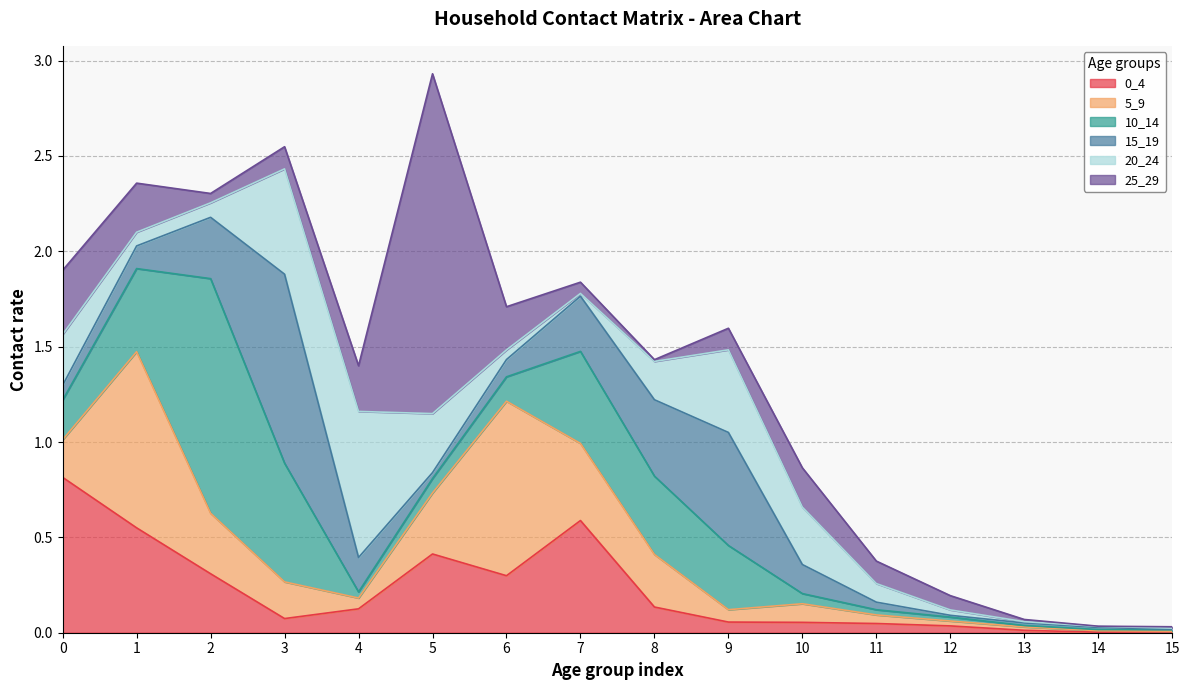

Is it true that 0_4 equals 0.4 at 5?

True